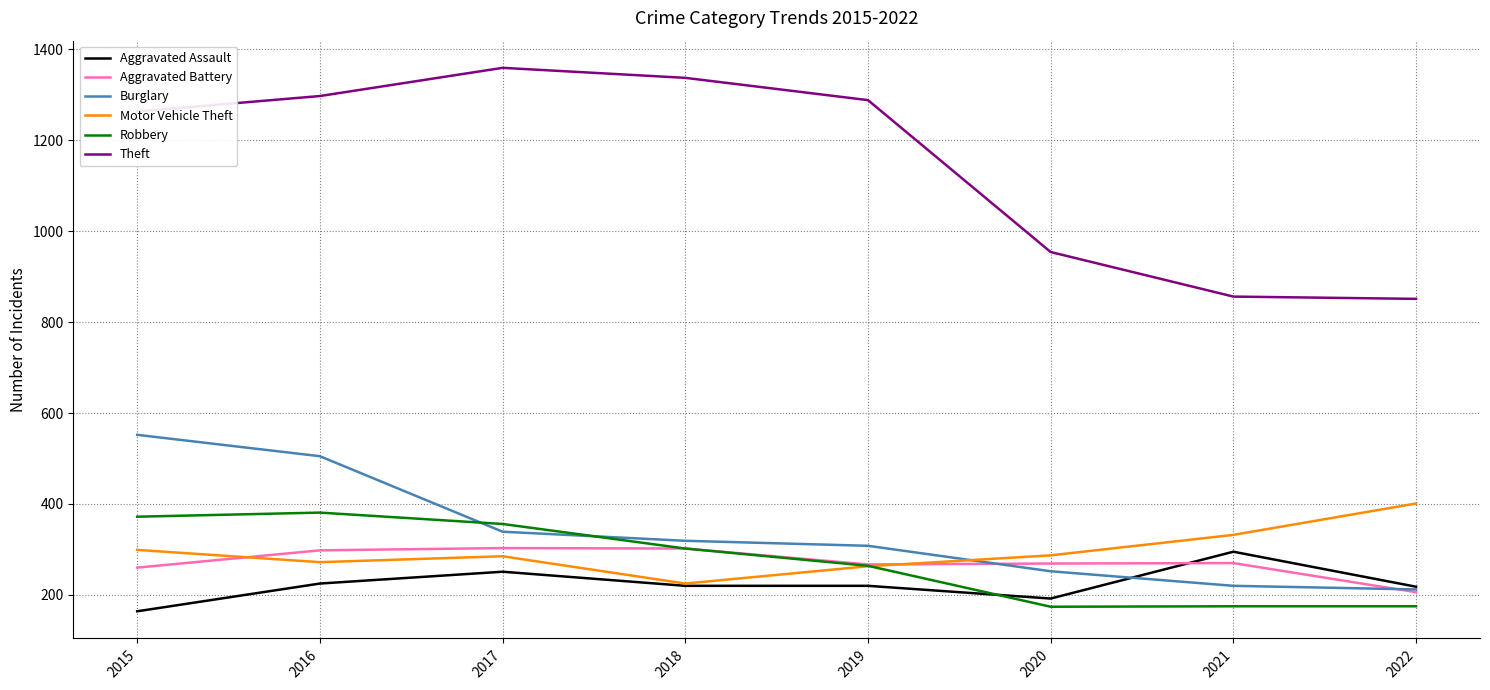

Is this an area chart (filled region under the line)?

No